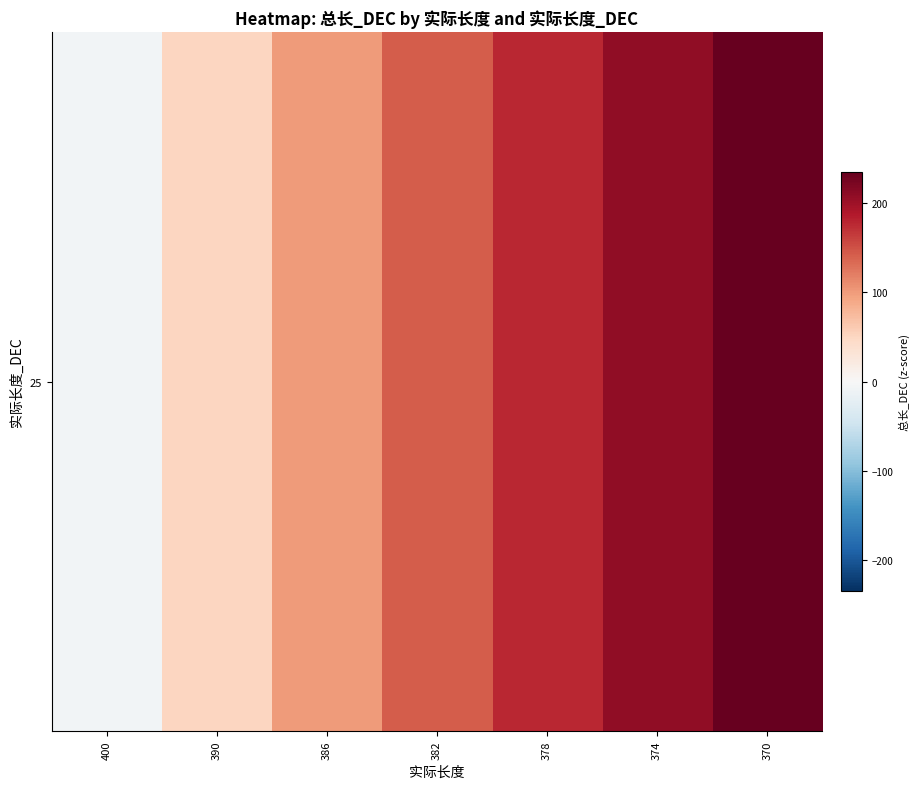

Which category has the lowest value across all series?

400